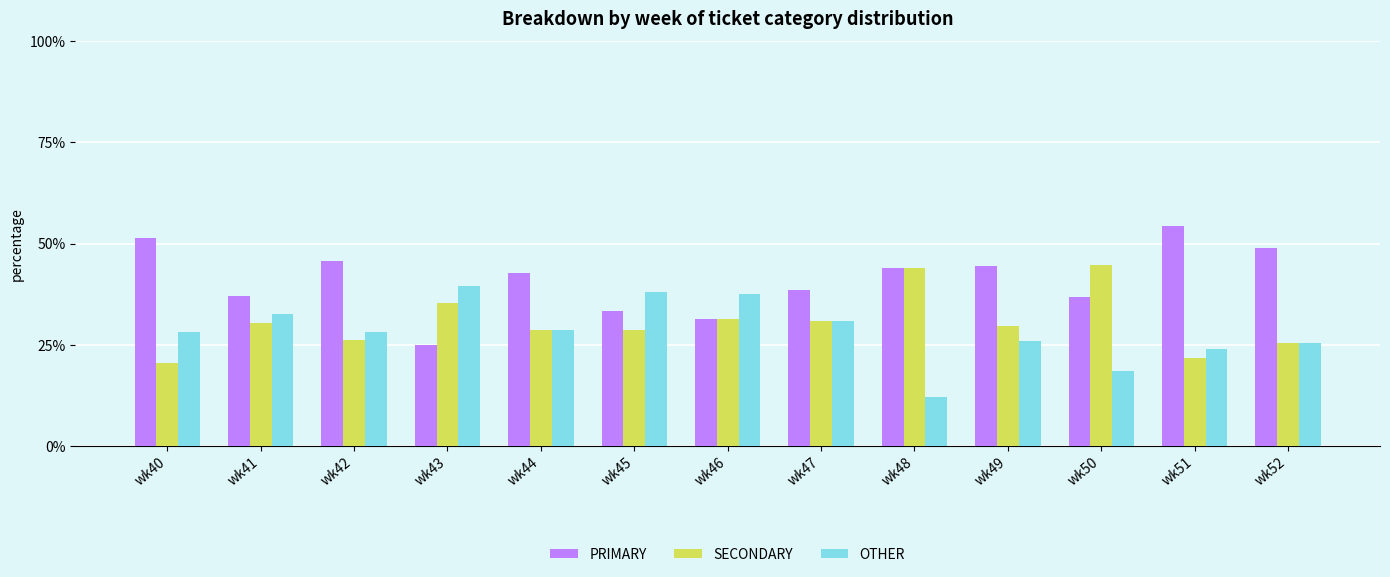

What is the value of the PRIMARY bar at the 4th from the left?

25.0